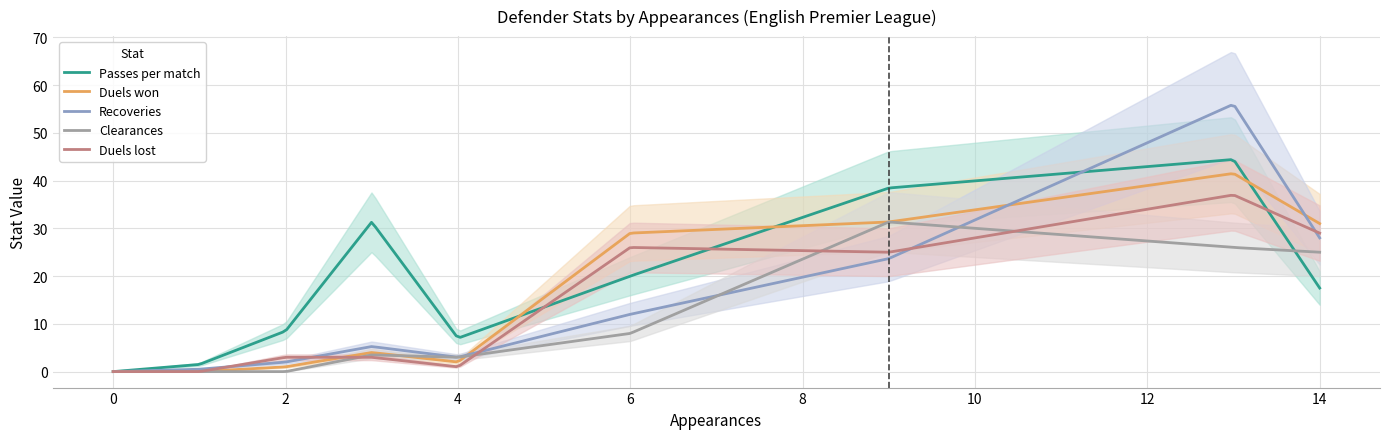

What is the highest value of the Clearances series?

31.3